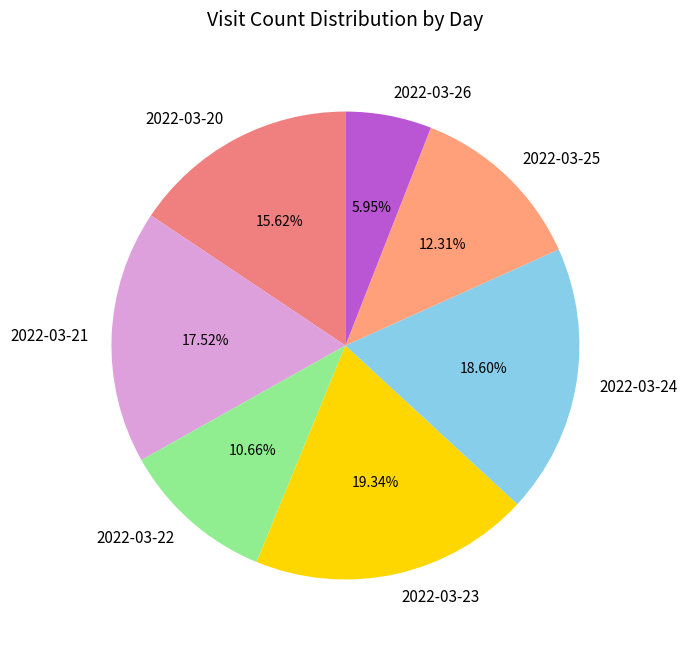

Do 2022-03-25 and 2022-03-24 together represent more than half of the pie?

No